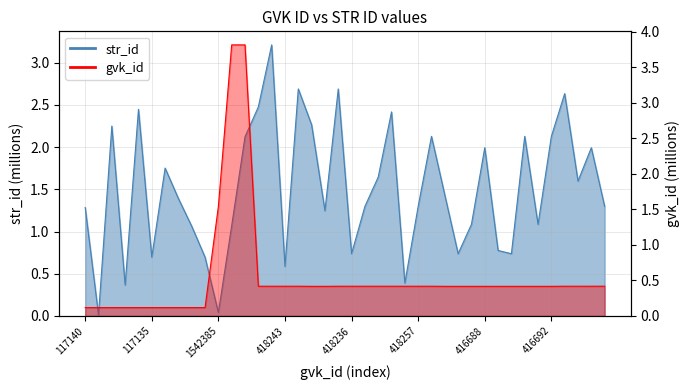

True or false: gvk_id and str_id intersect in this chart.

True